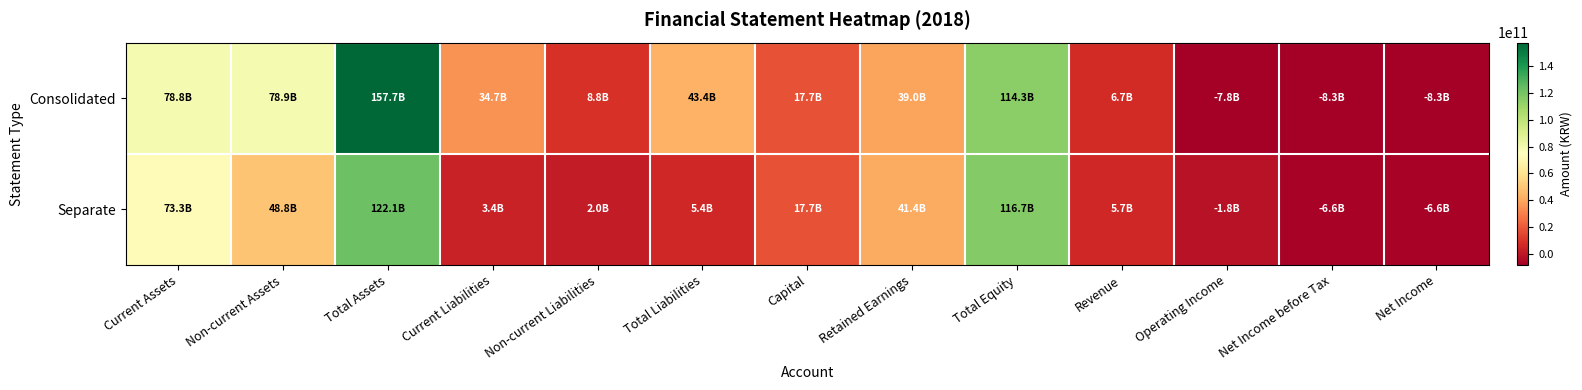

What is the spread (max minus min) of values at Total Equity?

2421042757